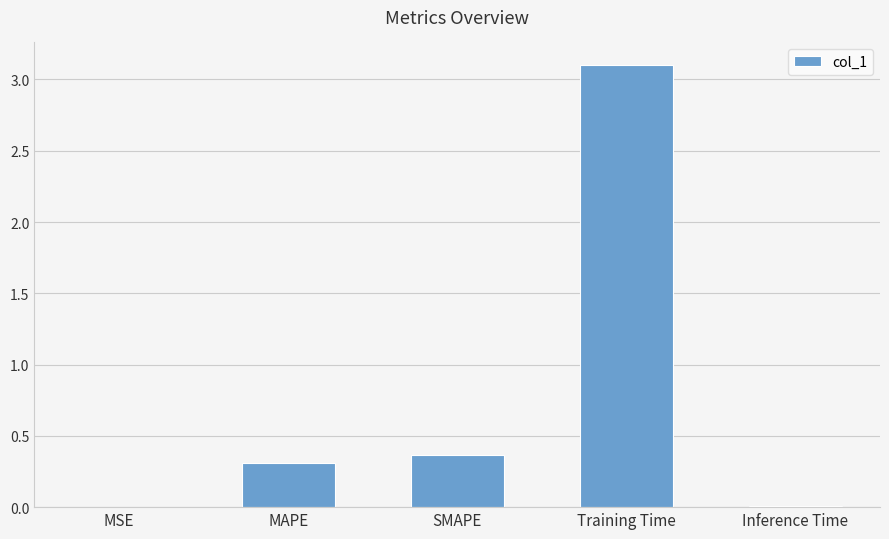

Is it true that the value at Training Time is 3.1?

True